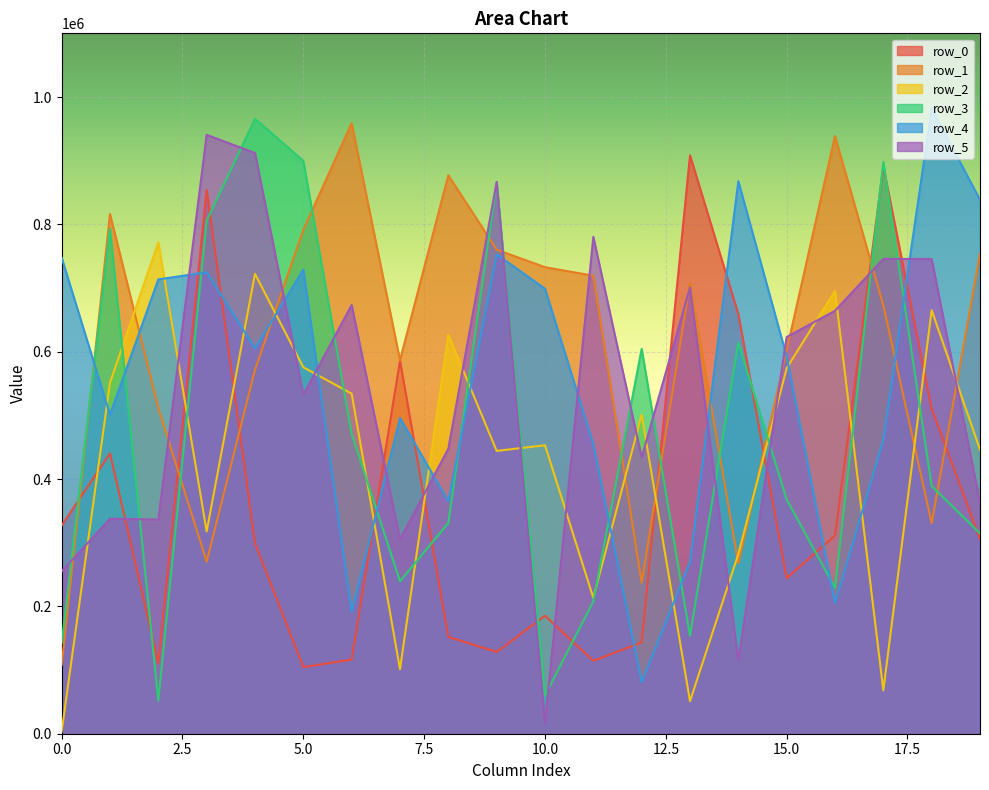

What are all the series names shown in the legend?

row_0, row_1, row_2, row_3, row_4, row_5